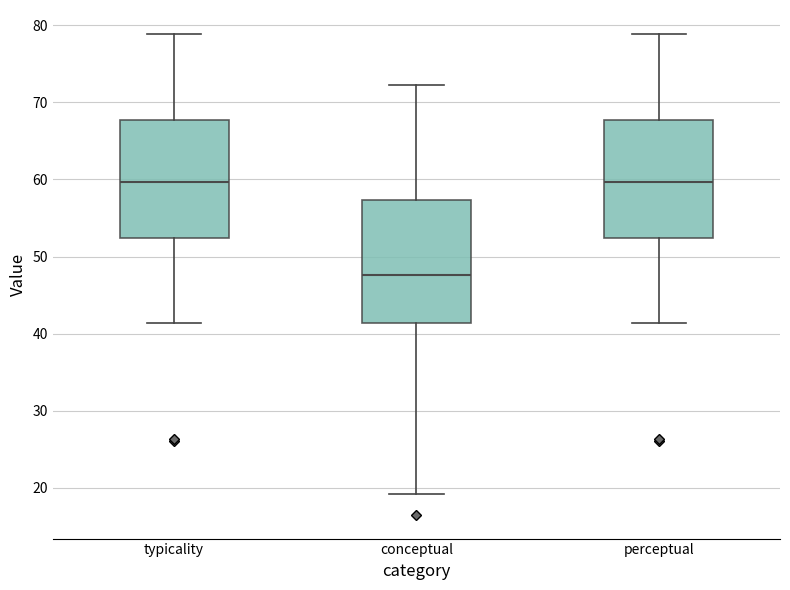

Which box's median line is the lowest?

conceptual